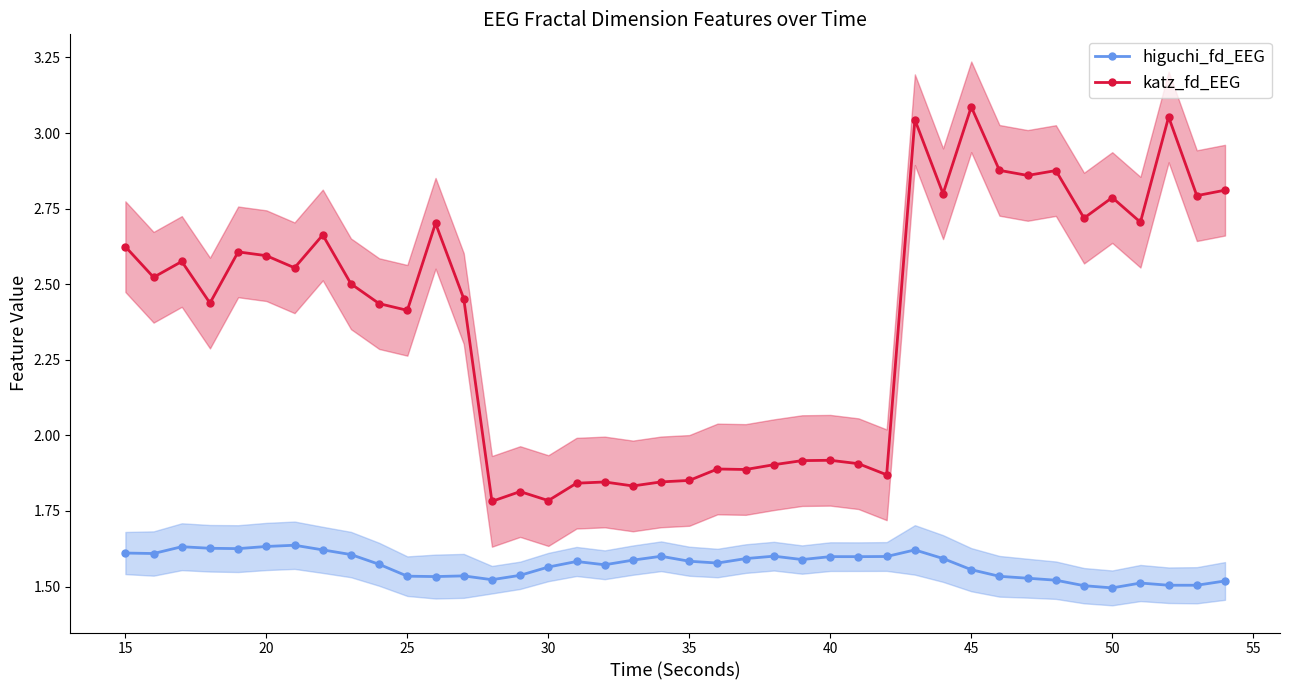

Reading left to right, list all the values displayed in this chart.

higuchi_fd_EEG: 1.6	1.6	1.6	1.6	1.6	1.6	1.6	1.6	1.6	1.6	1.5	1.5	1.5	1.5	1.5	1.6	1.6	1.6	1.6	1.6	1.6	1.6	1.6	1.6	1.6	1.6	1.6	1.6	1.6	1.6	1.6	1.5	1.5	1.5	1.5	1.5	1.5	1.5	1.5	1.5
katz_fd_EEG: 2.6	2.5	2.6	2.4	2.6	2.6	2.6	2.7	2.5	2.4	2.4	2.7	2.5	1.8	1.8	1.8	1.8	1.8	1.8	1.8	1.9	1.9	1.9	1.9	1.9	1.9	1.9	1.9	3.0	2.8	3.1	2.9	2.9	2.9	2.7	2.8	2.7	3.1	2.8	2.8